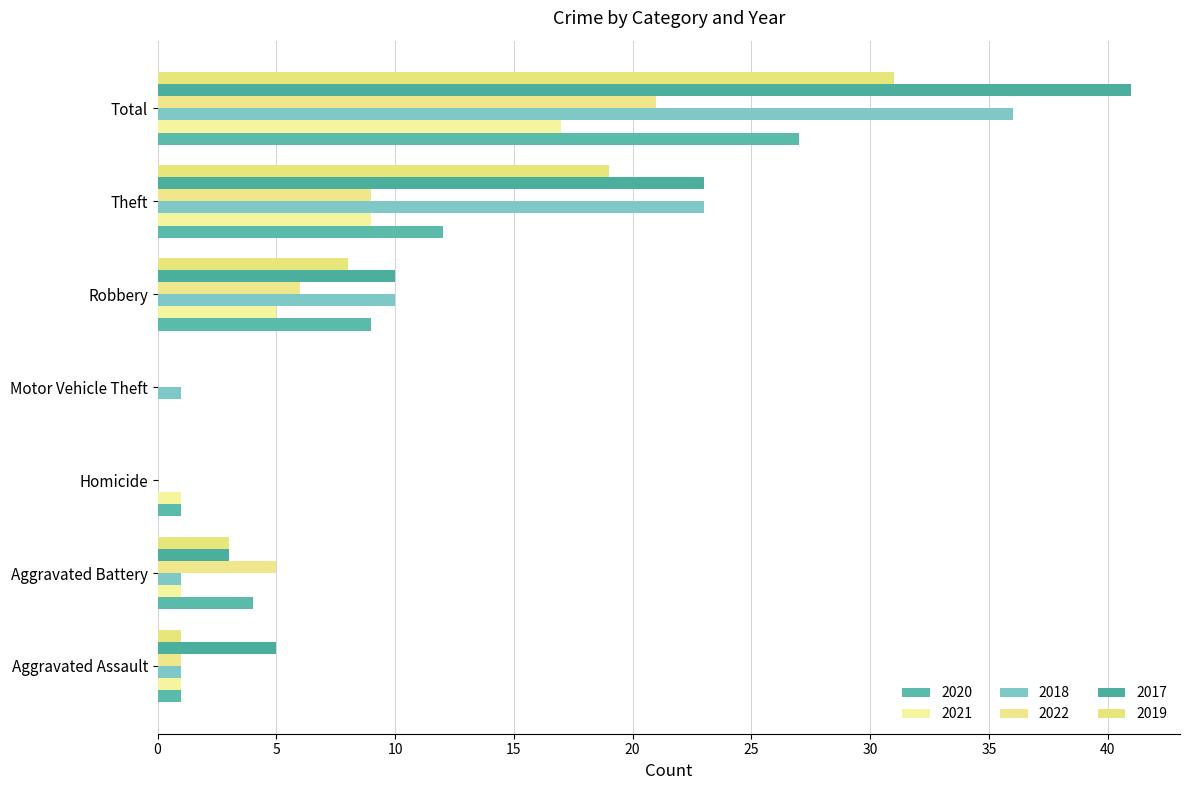

Rank the series at Robbery from highest to lowest value.

2018, 2017, 2020, 2019, 2022, 2021